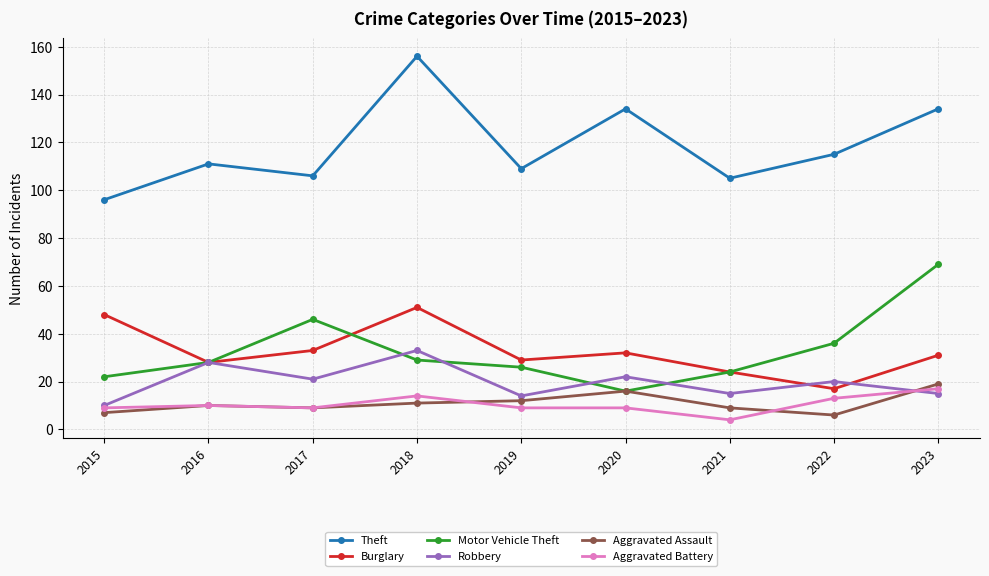

Count the number of data series in this chart.

6